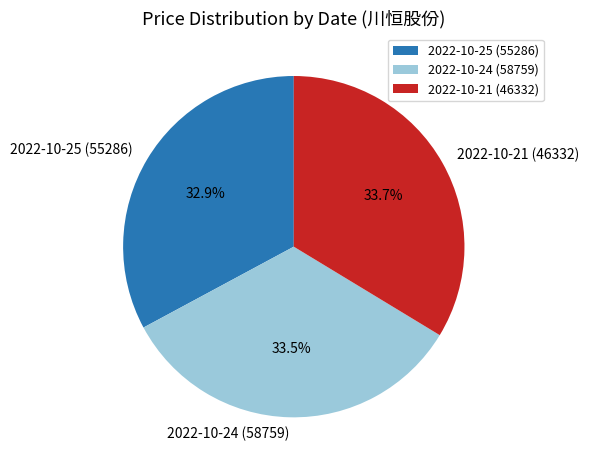

How many segments does this pie chart have?

3